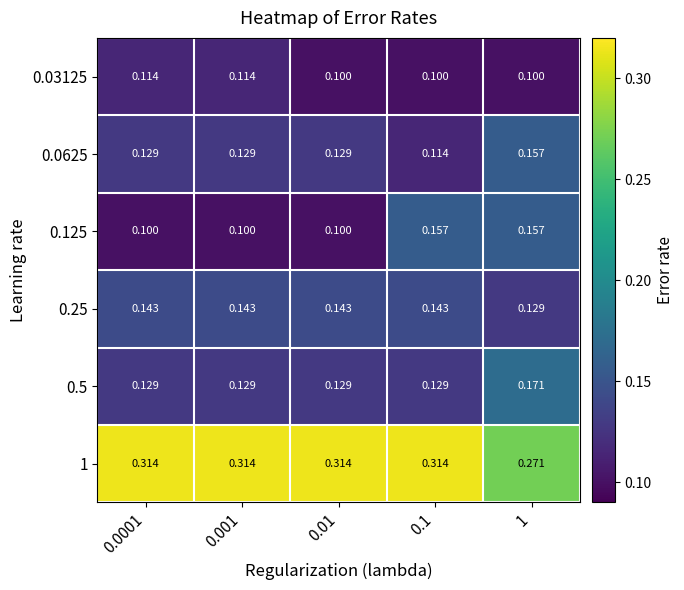

Which category has the highest value across all series?

0.0001